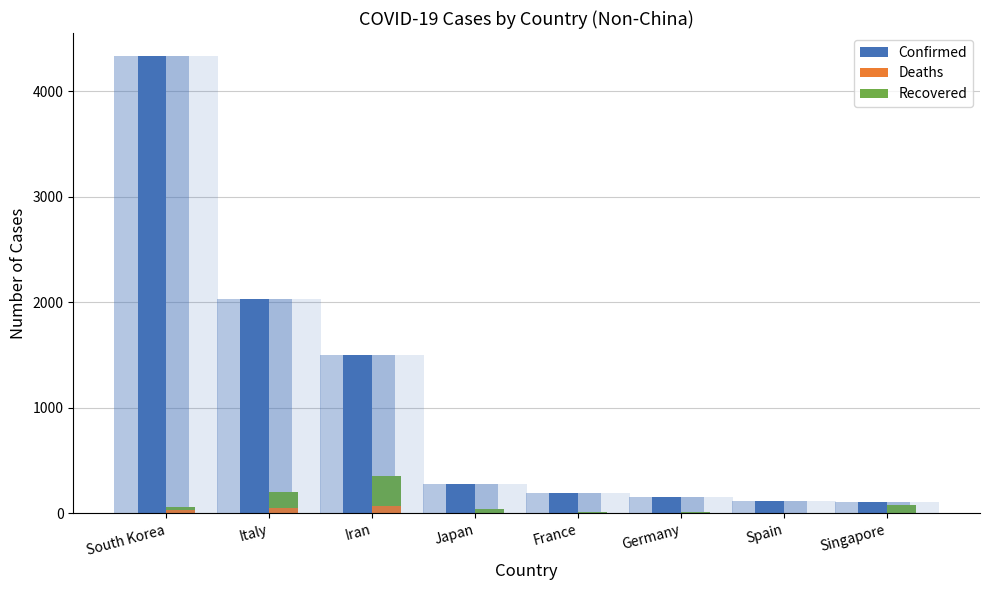

What is the difference between the maximum and minimum values in the Deaths series?

66